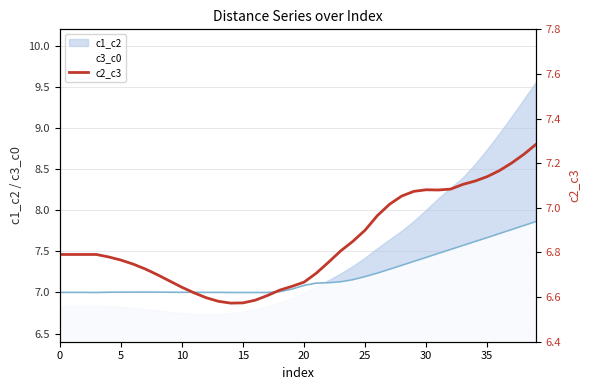

Where is the data nearest to the value 6?

14